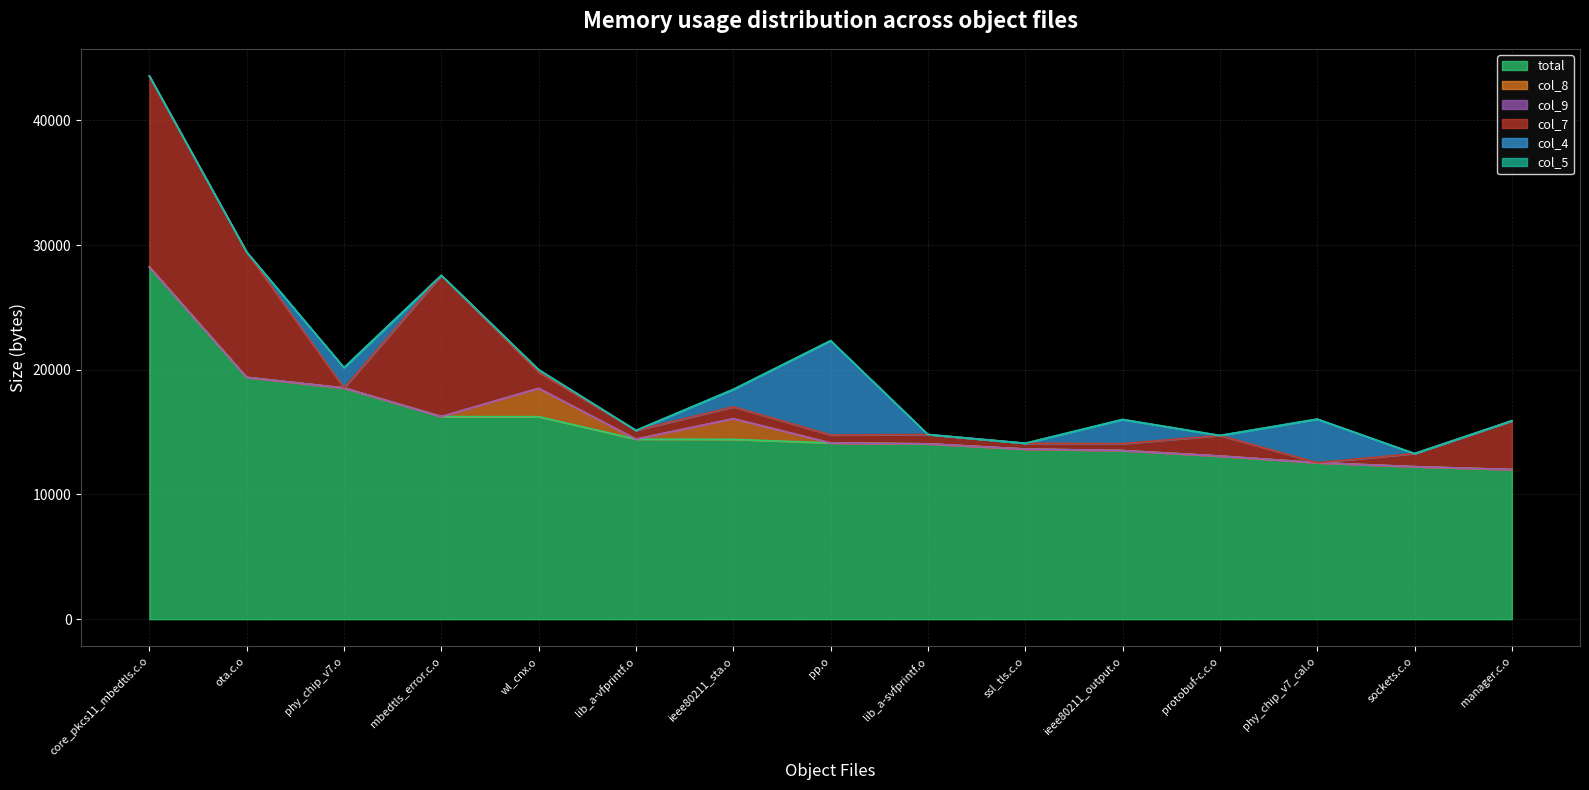

Reading left to right, what are all the values shown in this chart?

total: 28239	19386	18536	16243	16236	14435	14416	14132	14057	13641	13520	13079	12546	12227	11996
col_8: 0	0	0	0	2273	0	1657	0	0	0	0	0	0	0	0
col_9: 0	0	0	0	0	0	0	0	0	0	0	0	0	0	0
col_7: 15313	10046	0	11328	1289	700	952	637	750	463	554	1648	0	1051	3911
col_4: 0	0	1630	0	202	0	1399	7562	0	0	1937	0	3495	0	0
col_5: 0	0	0	0	0	0	0	0	0	0	0	0	0	0	0